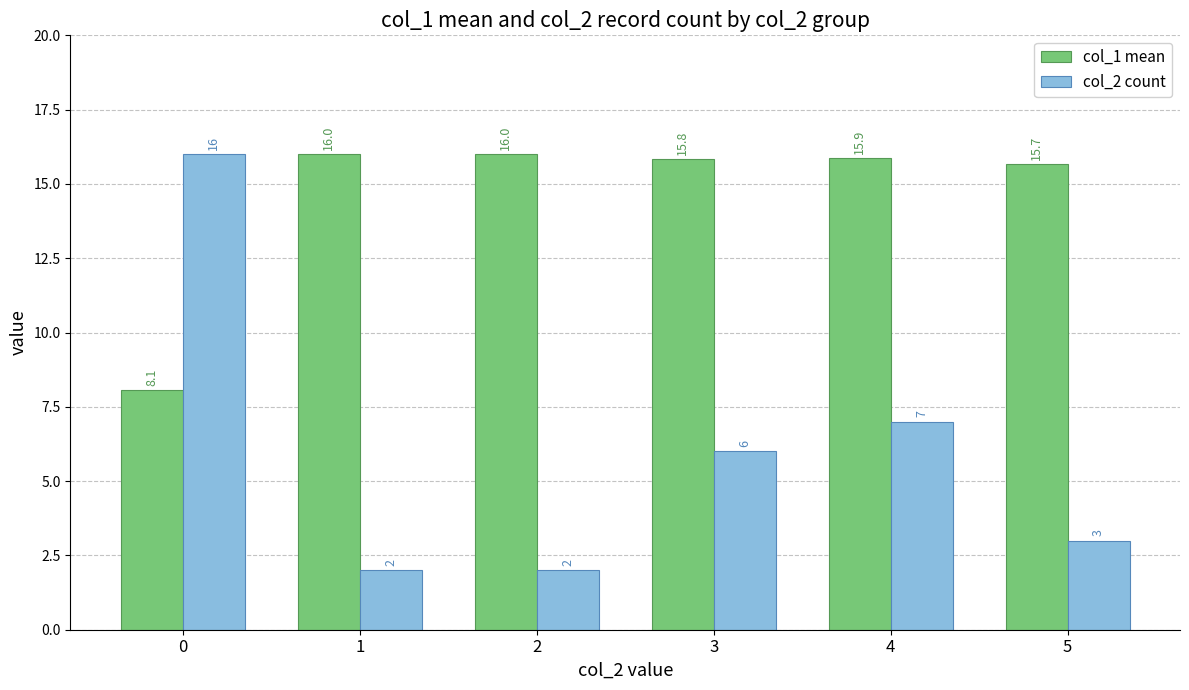

What is the sum of the col_1 mean values at 2 and 1?

32.0